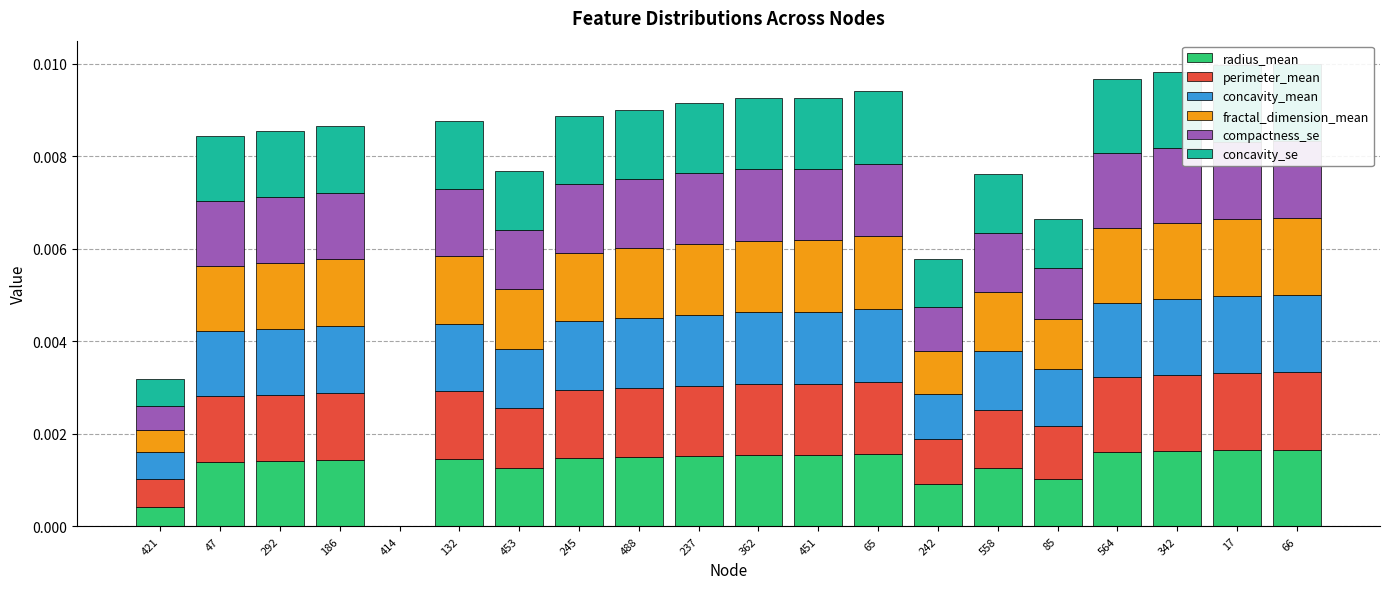

Is the value of radius_mean at 186 greater than the value of concavity_mean at 47?

Yes